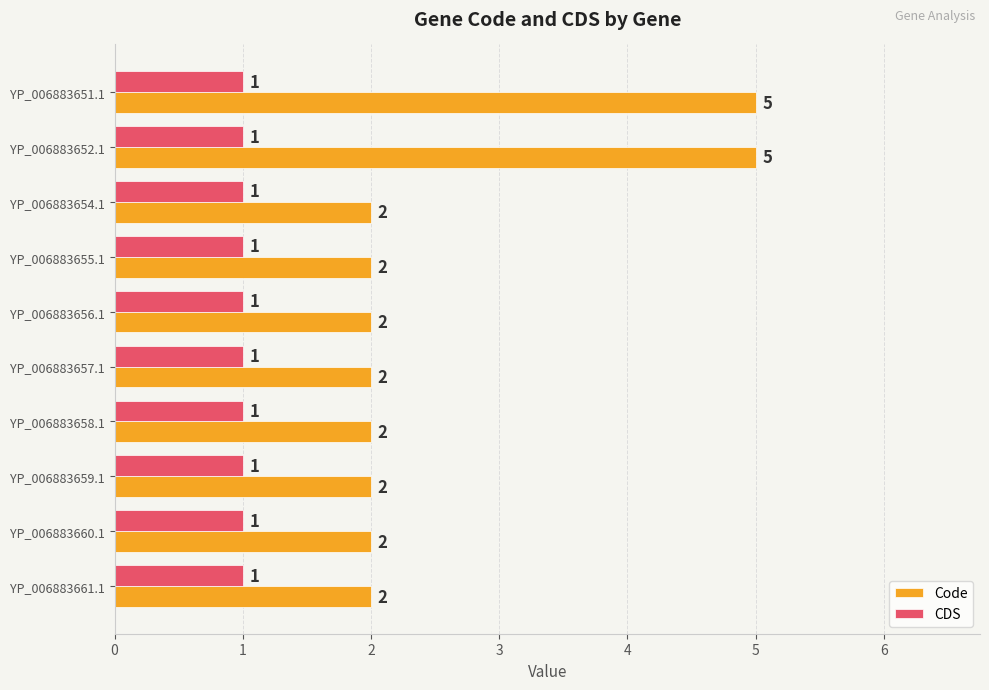

What is the average value of the CDS series?

1